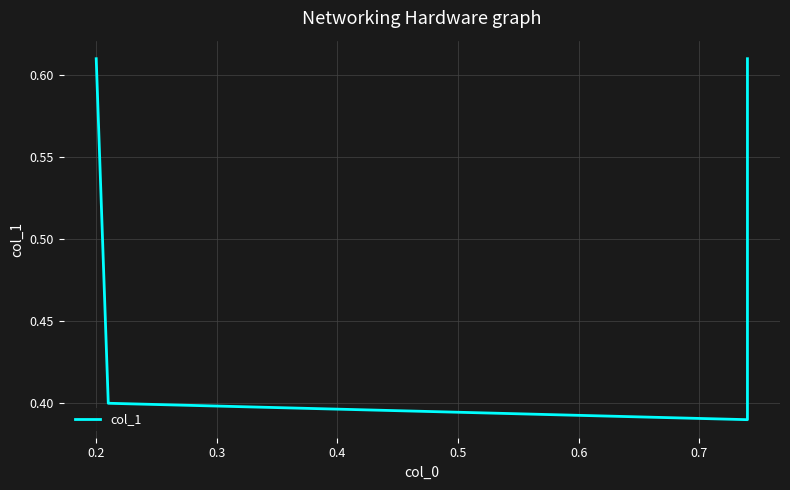

True or false: there are more than 2 points higher than both neighbors.

False